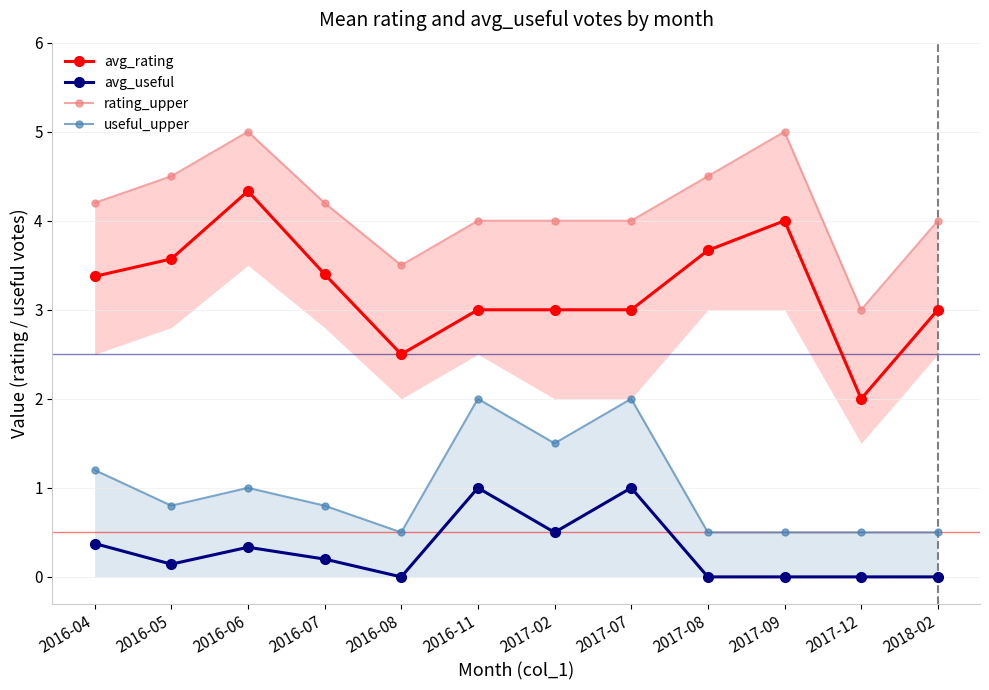

Between 2017-12 and 2016-05, which is larger?

2016-05